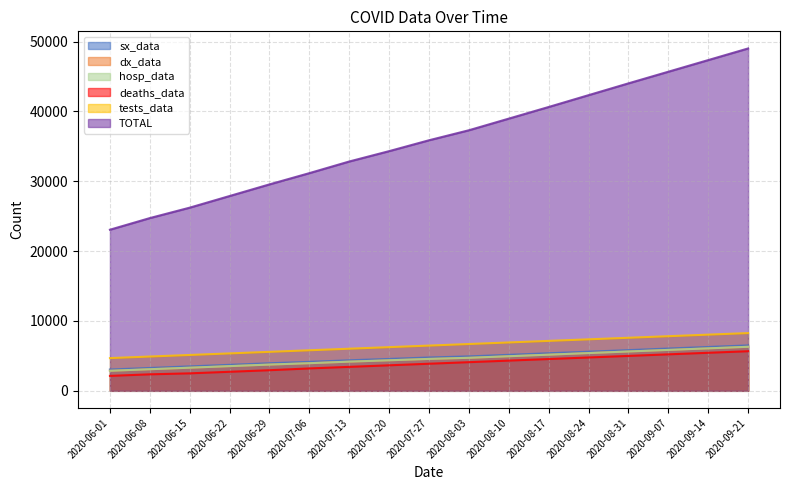

What is the lowest value of the sx_data series?

3049